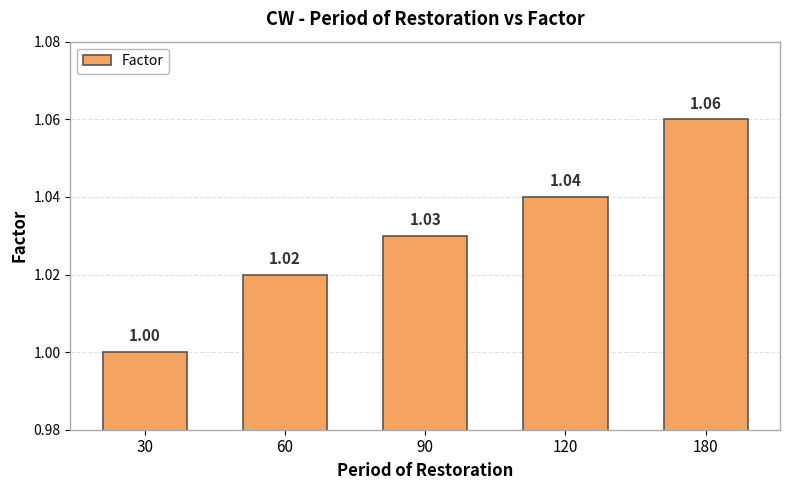

The value at 60 is 1.5. True or false?

False